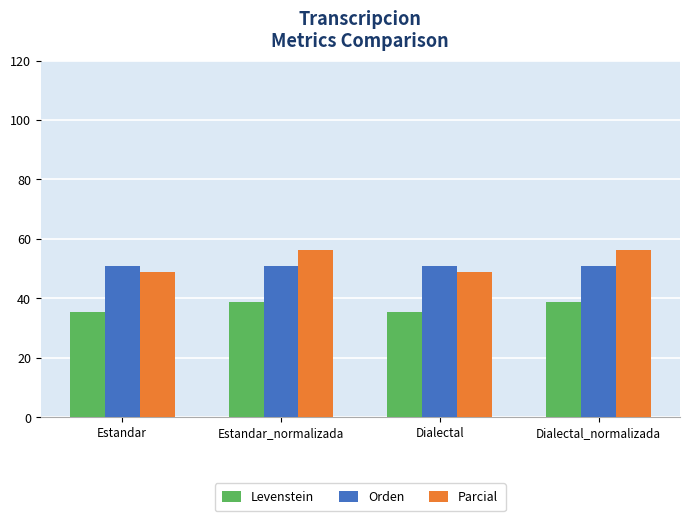

Is the value of Orden at Estandar greater than the value of Levenstein at Estandar?

Yes